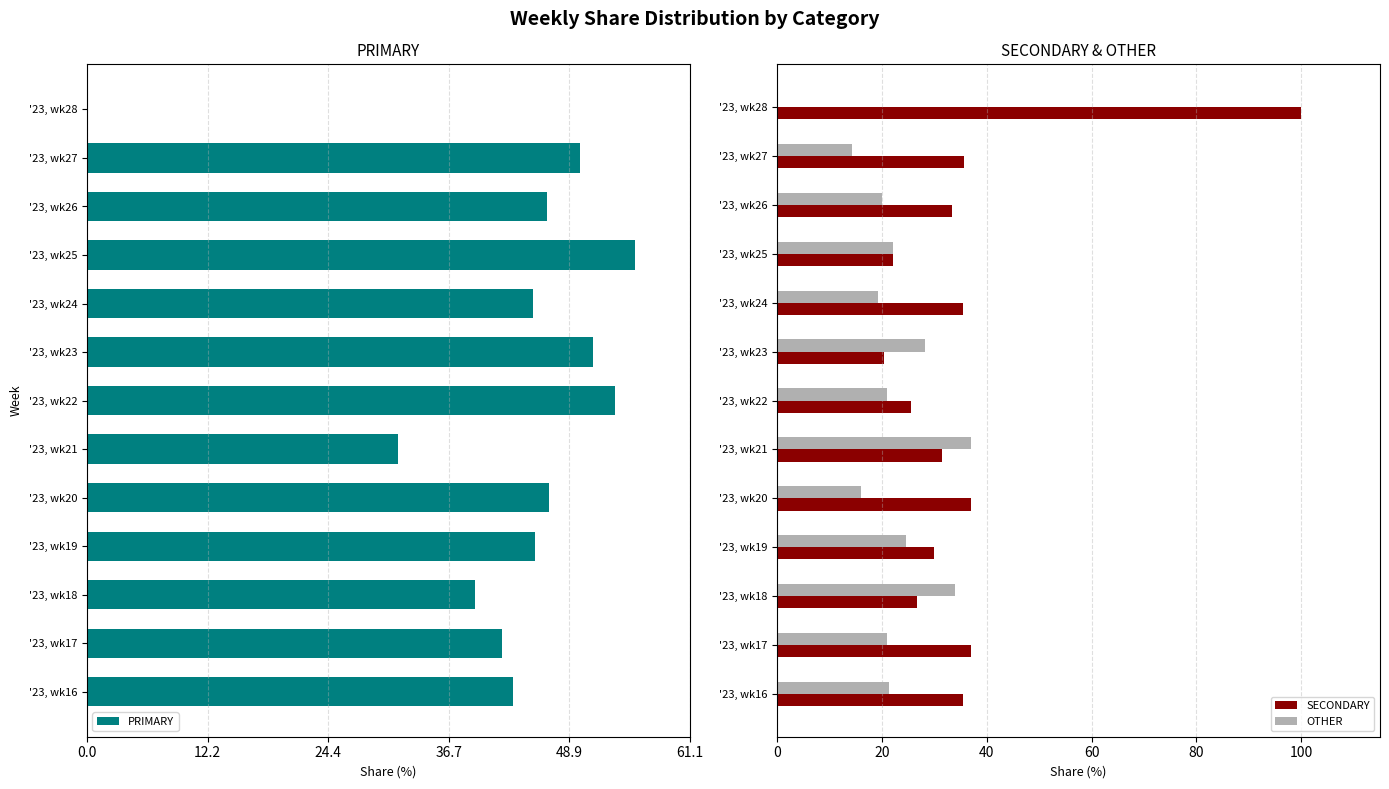

How many bars are there in each group?

3